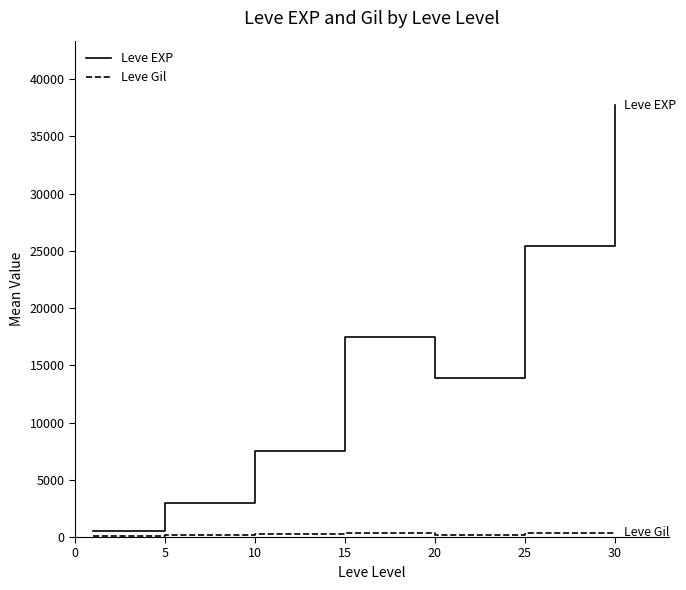

Which series has the largest range (max minus min)?

Leve EXP